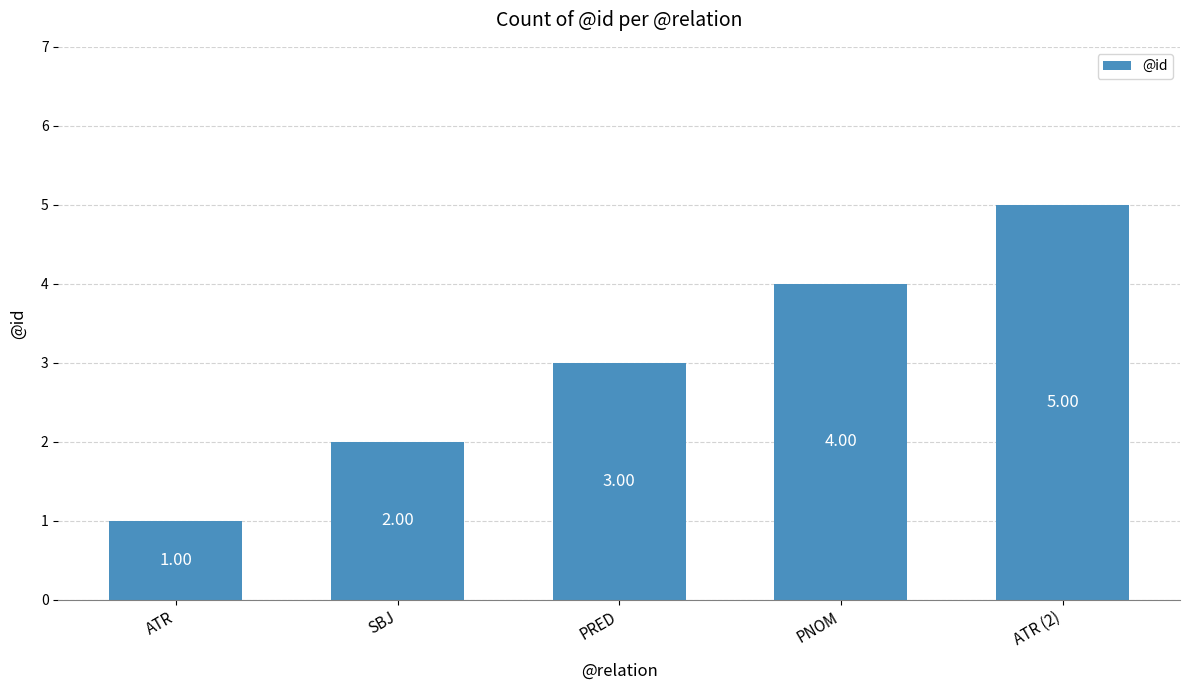

What is the label of the 3rd bar from the left?

PRED